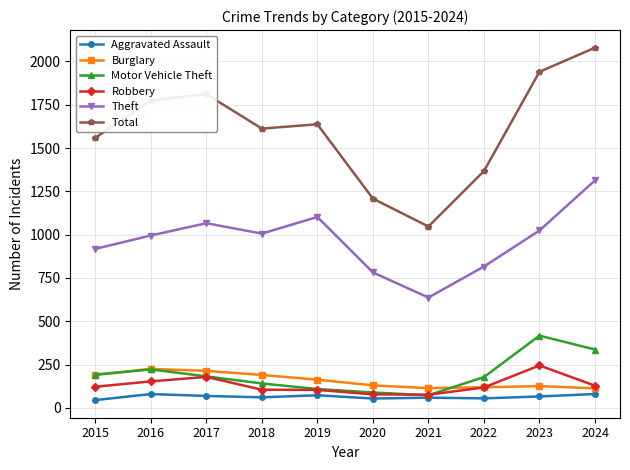

True or false: Motor Vehicle Theft and Theft intersect in this chart.

False